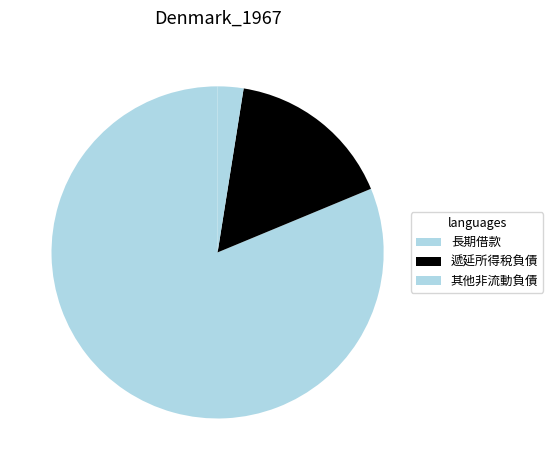

Which slice is the smallest?

其他非流動負債